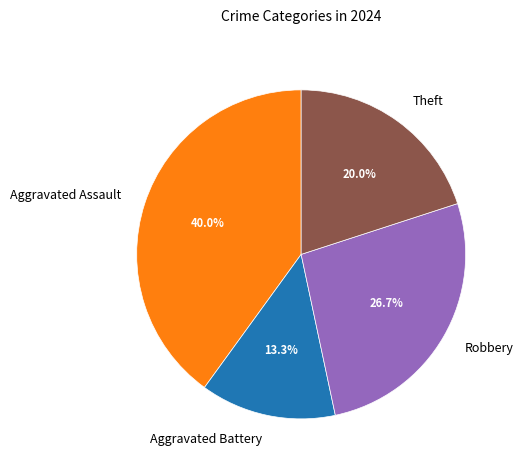

How many slices are in this pie chart?

4